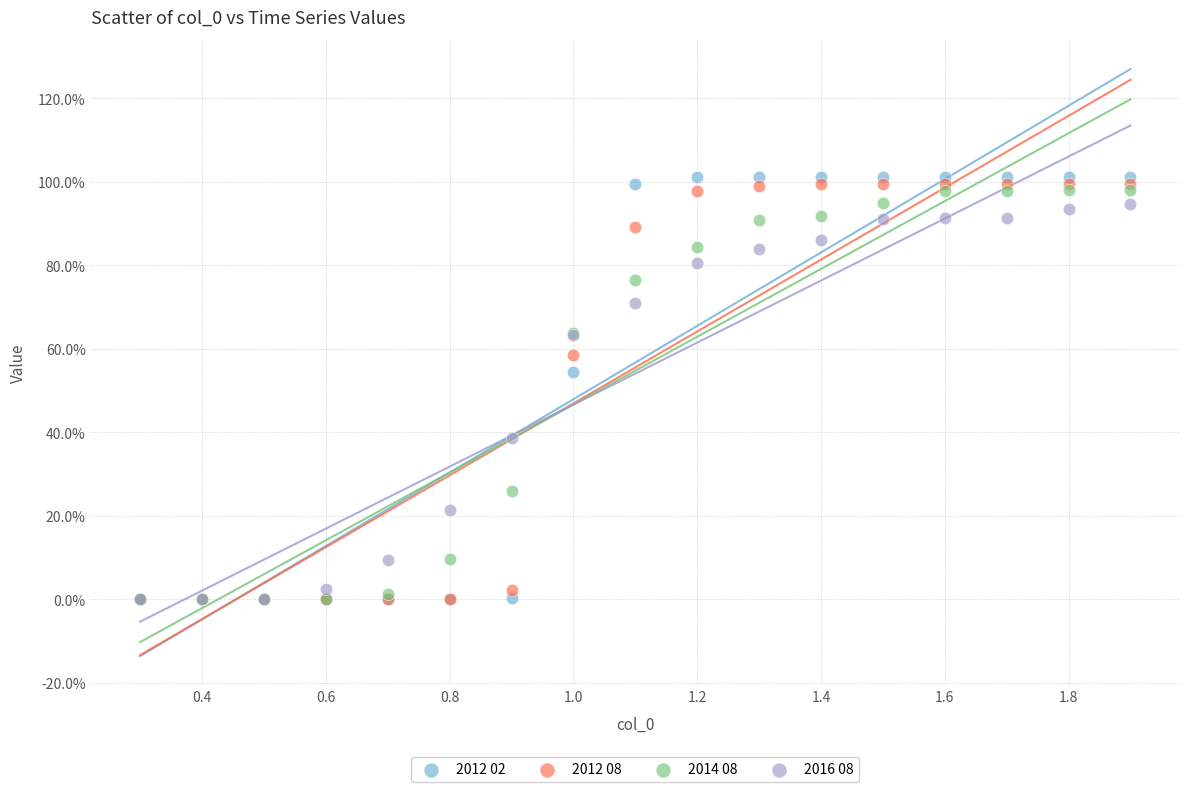

What are all the series names shown in the legend?

2012 02, 2012 08, 2014 08, 2016 08